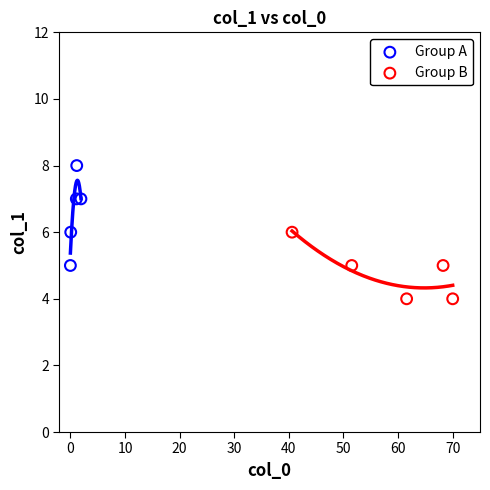

Which series contains the highest Y value?

Group A